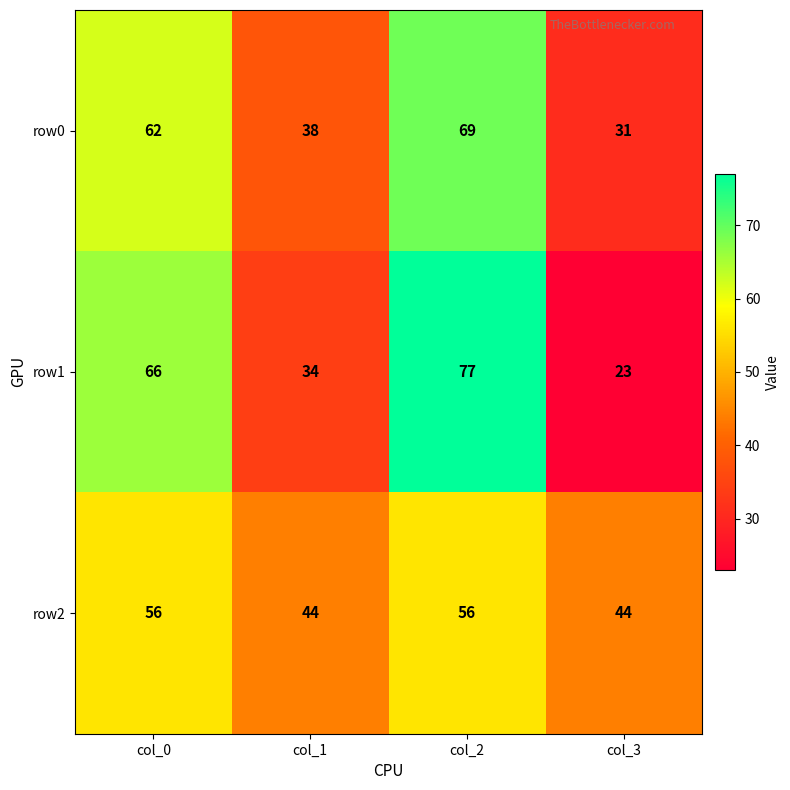

Read the row2 value at col_0, to the nearest 5.

55